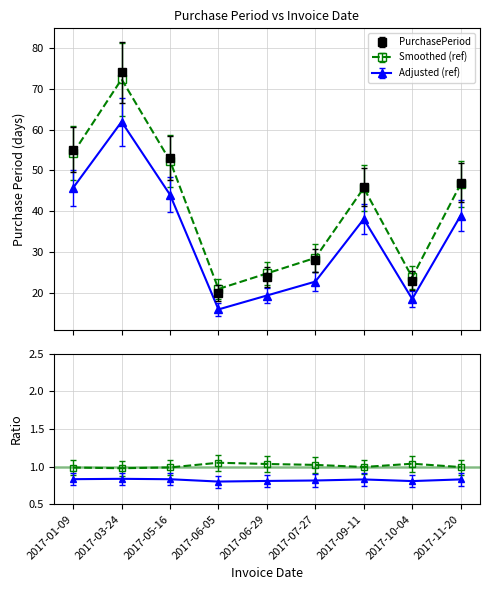

What is the sum of all values?

369.5